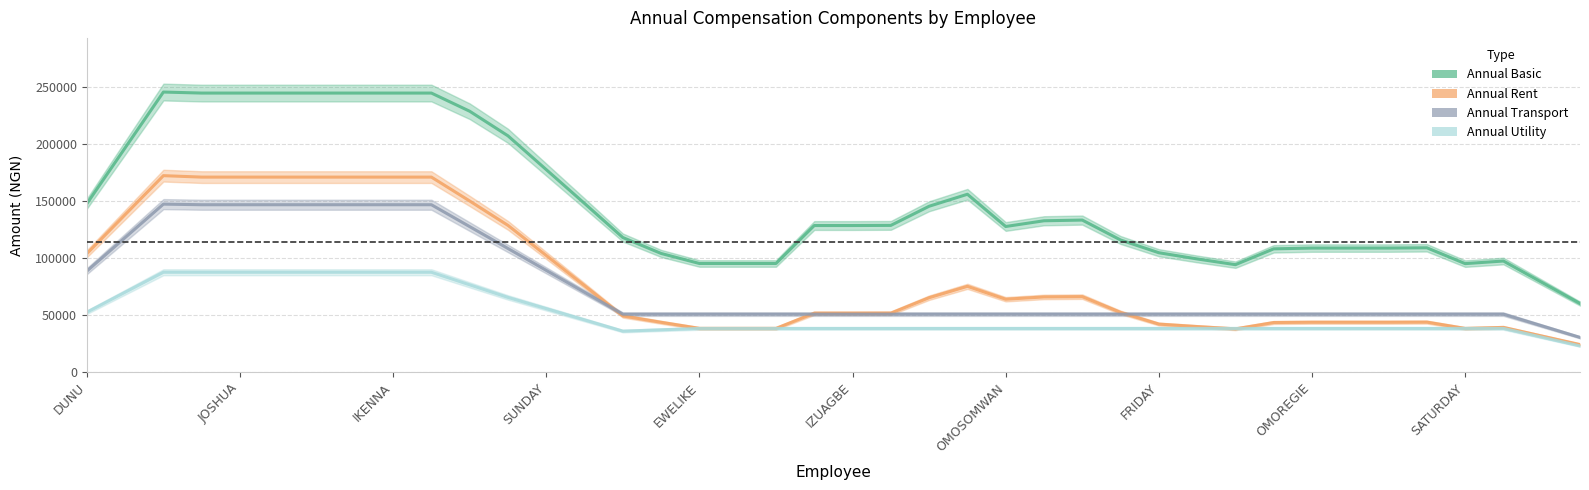

Is it true that Annual Utility equals 38384.0 at 33?

True